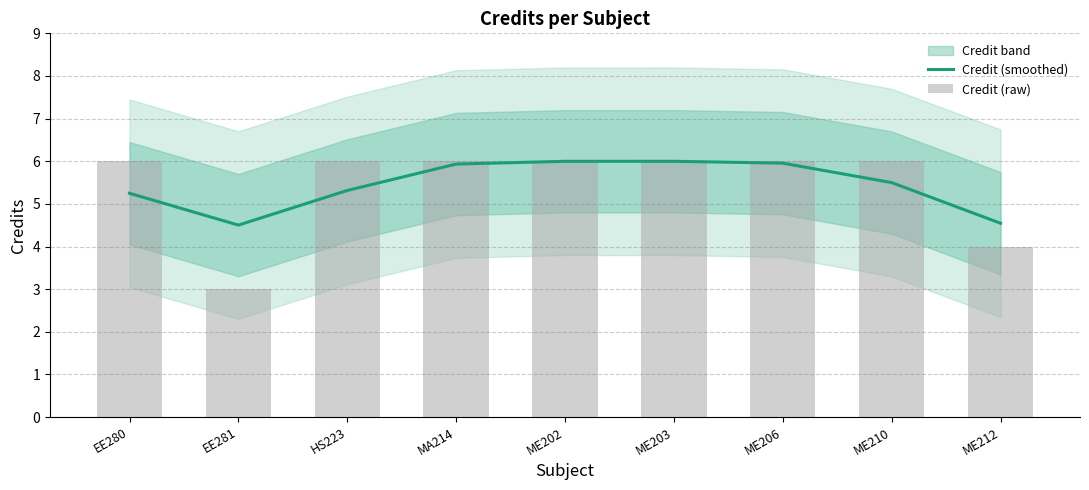

Where does the Credit (smoothed) series first go above 5?

EE280